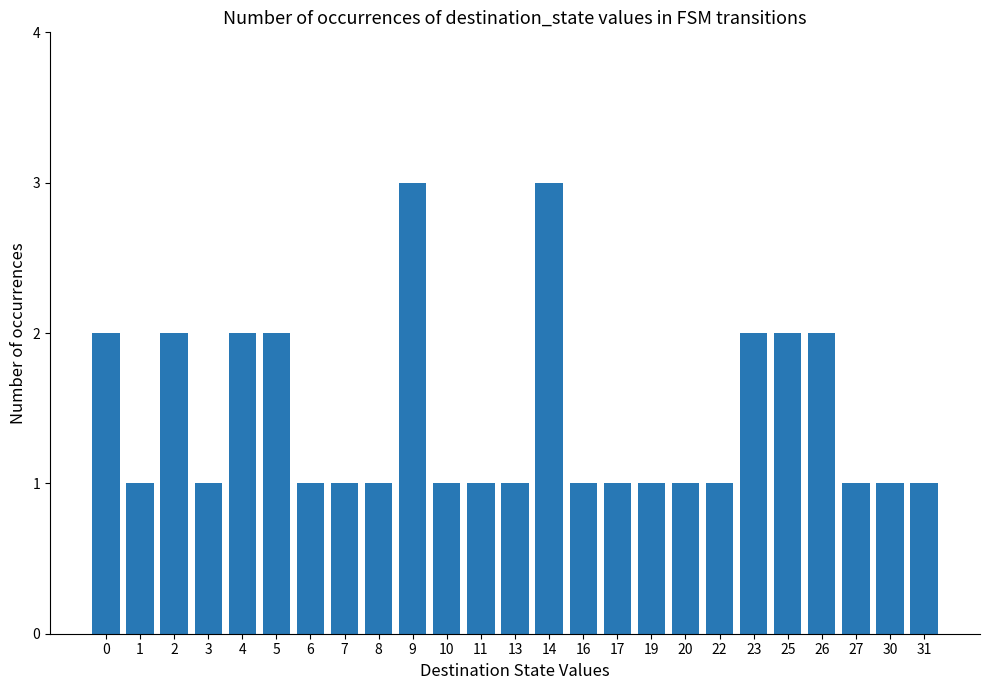

What is the sum of all values?

36